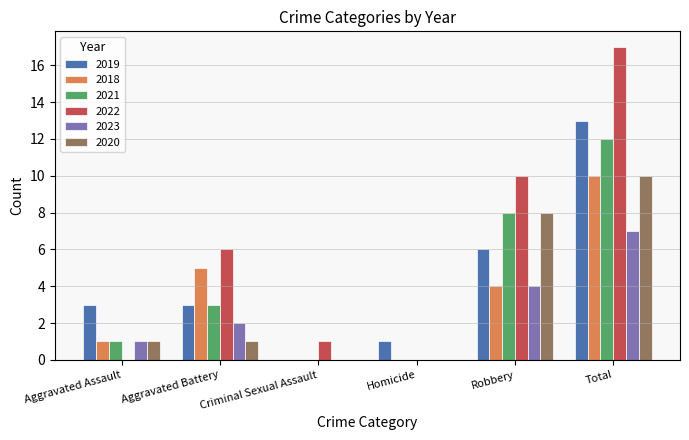

What is the total value across all series at Robbery?

40